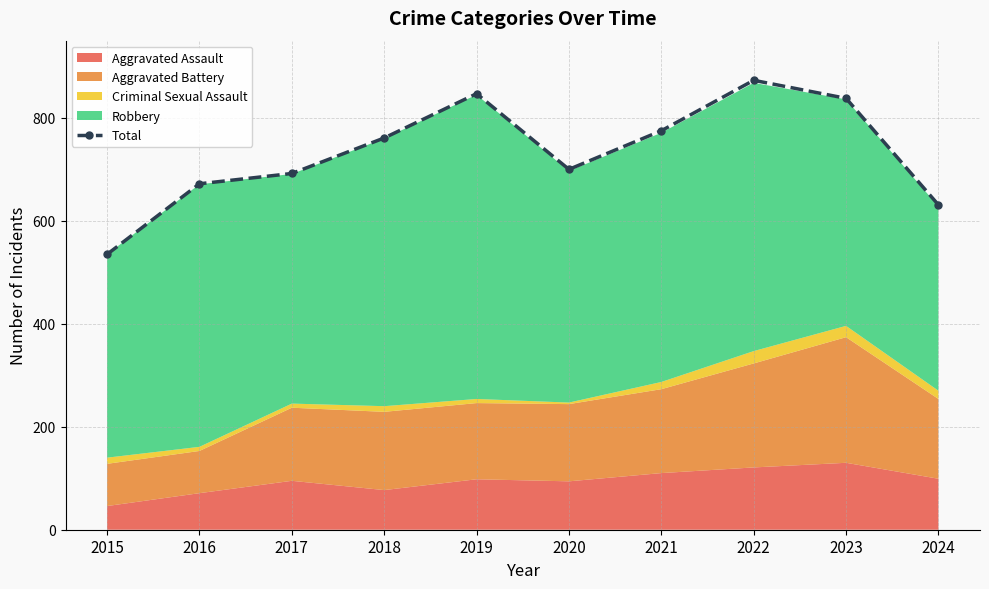

Count the number of categories in the chart.

10